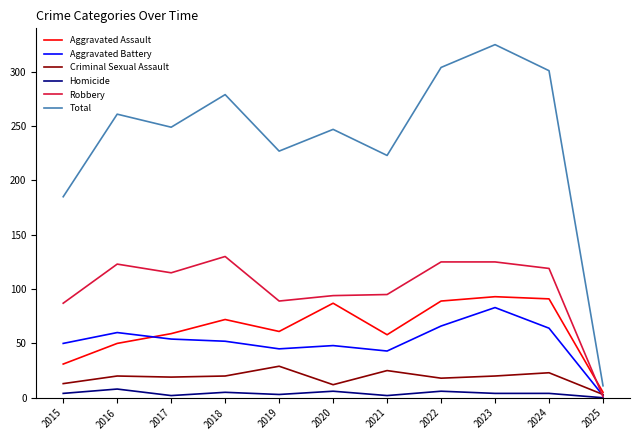

What is the total value across all series at 2024?

602